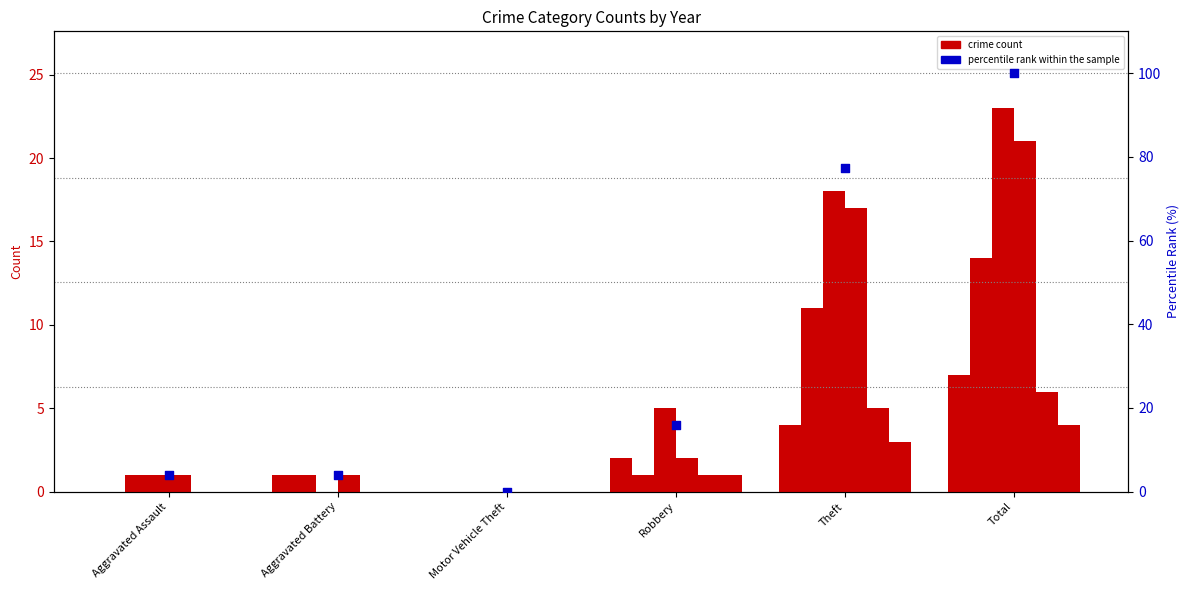

Approximately how many times larger is the value at Robbery compared to Total?

0.2